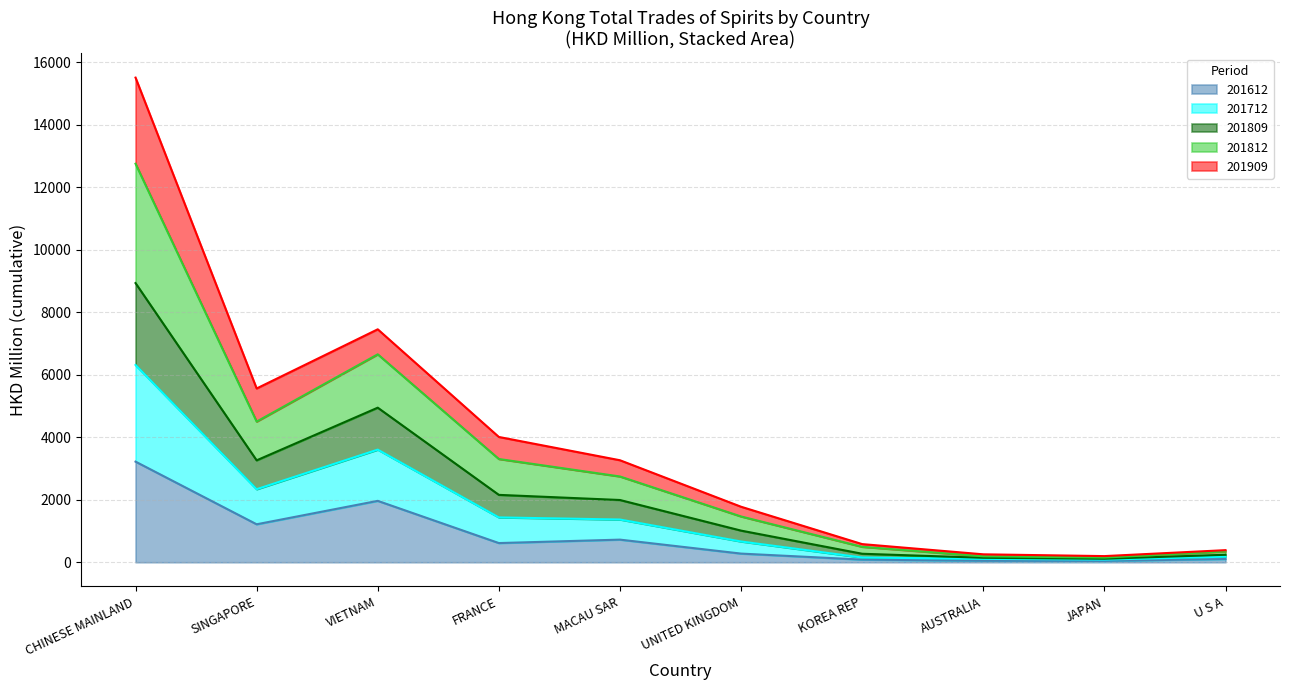

What are all the series names shown in the legend?

201612, 201712, 201809, 201812, 201909